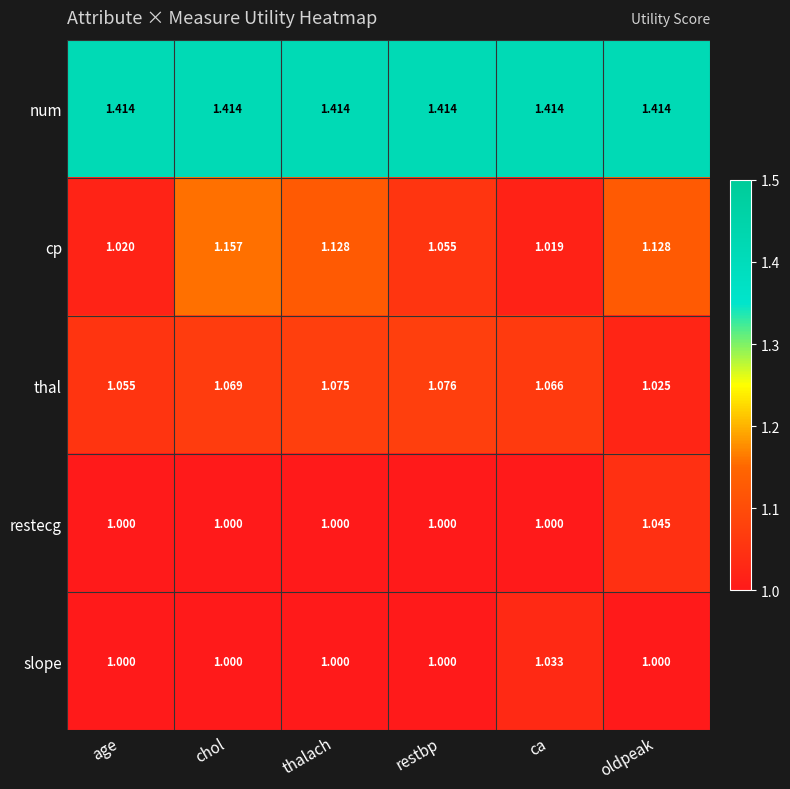

What is the total value across all series at chol?

5.6